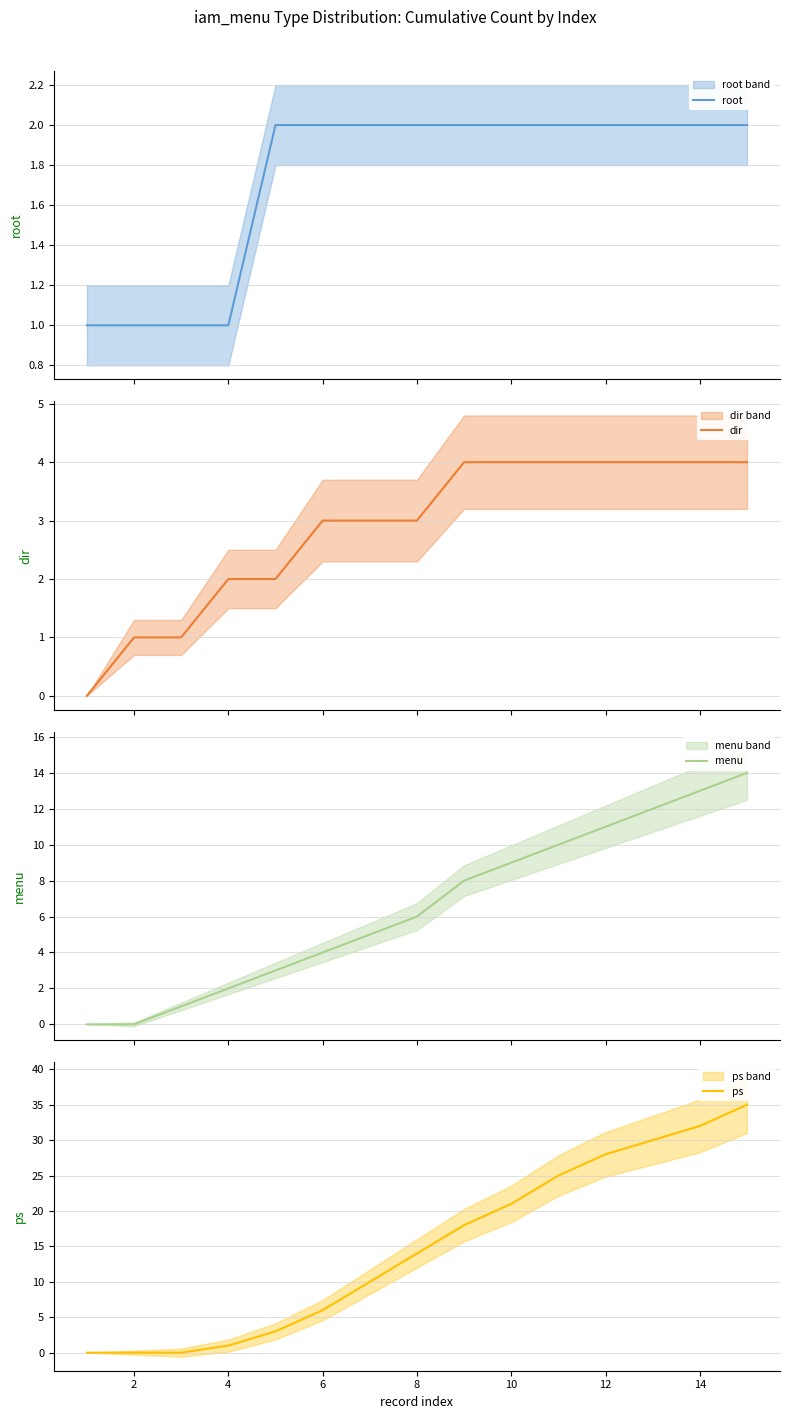

What is the highest value of the dir series?

4